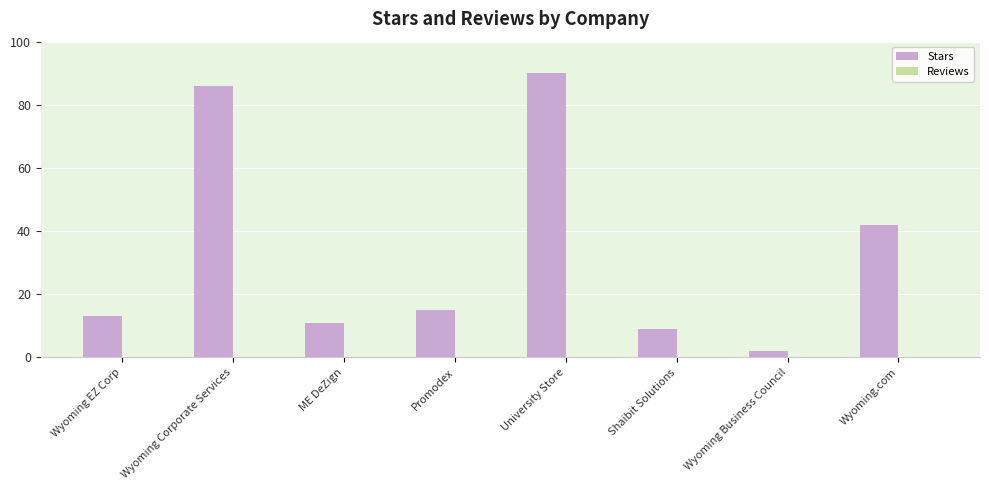

The value at Wyoming EZ Corp is 19. True or false?

False